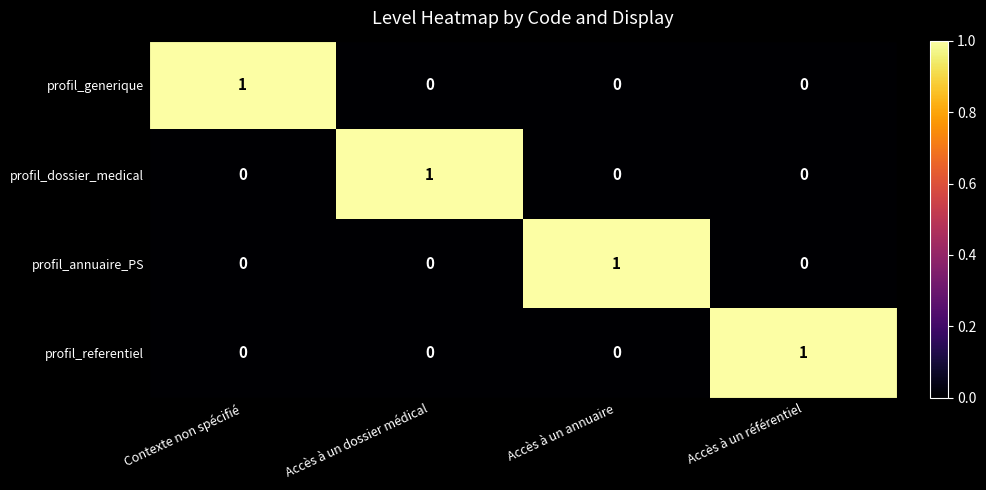

What is the maximum value shown in the chart?

1